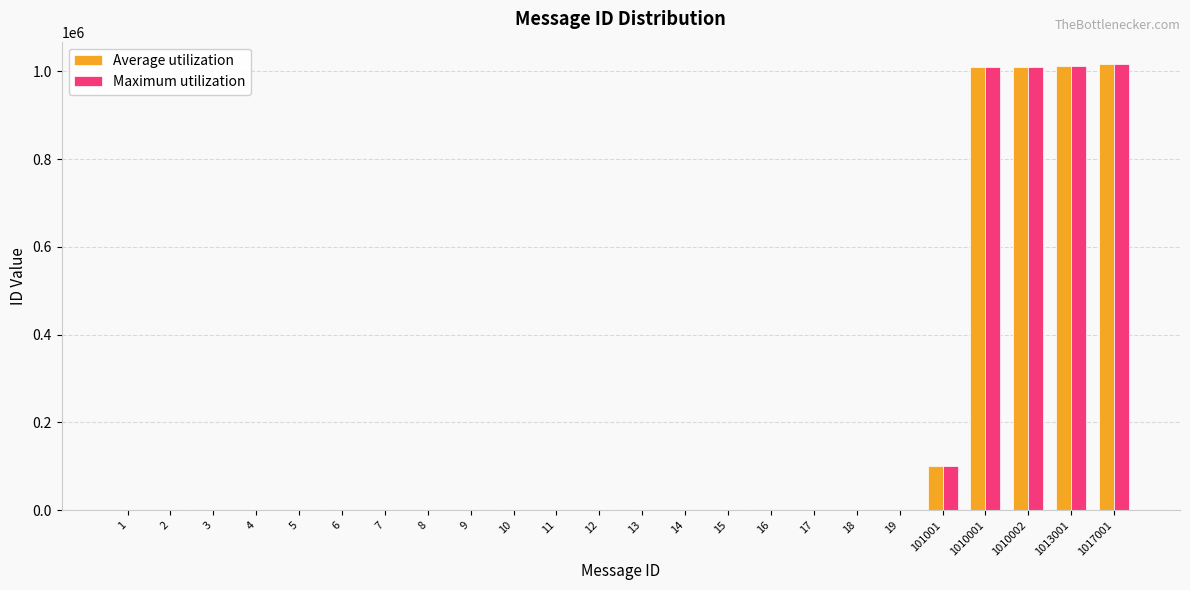

Reading right to left, transcribe all the data shown in this chart.

Average utilization: 1017001	1013001	1010002	1010001	101001	19	18	17	16	15	14	13	12	11	10	9	8	7	6	5	4	3	2	1
Maximum utilization: 1017001	1013001	1010002	1010001	101001	19	18	17	16	15	14	13	12	11	10	9	8	7	6	5	4	3	2	1